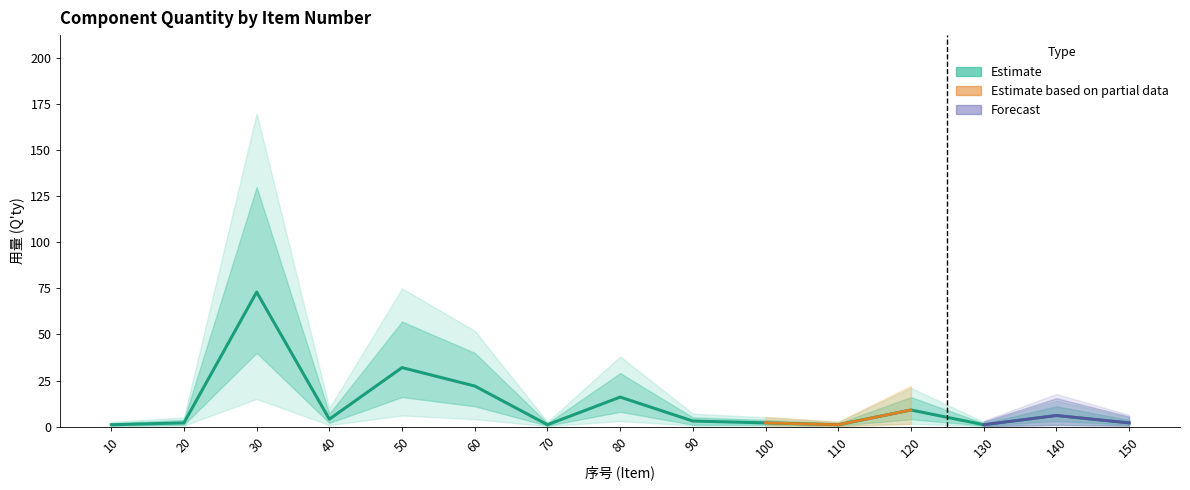

At which category does the data reach its first local valley?

40